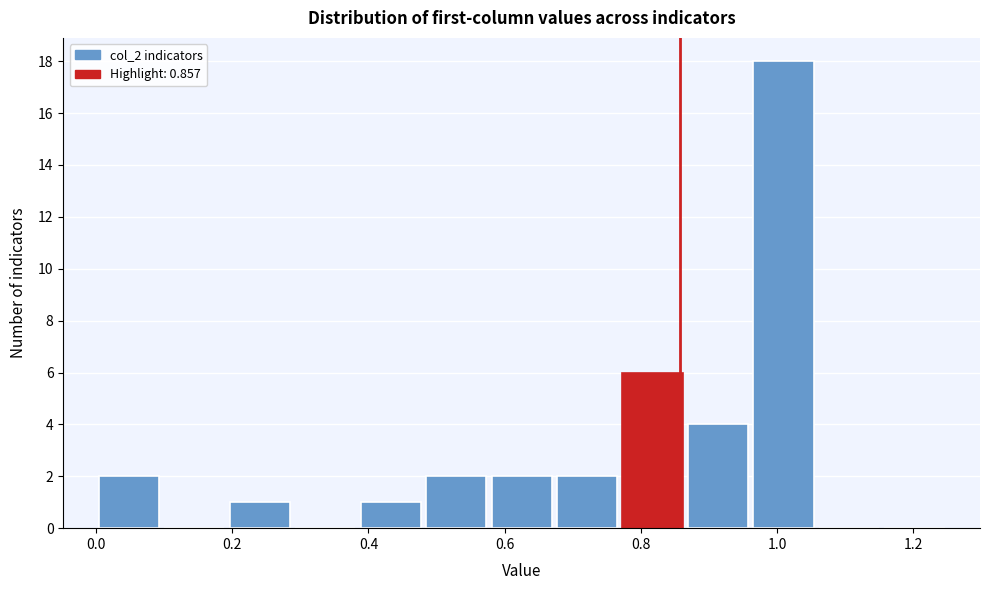

How tall is the bar that spans 0.00 to 0.10 on the x-axis? Neither the bar edges nor the heights are printed on the chart, so give them approximately, as read against the axes.

2